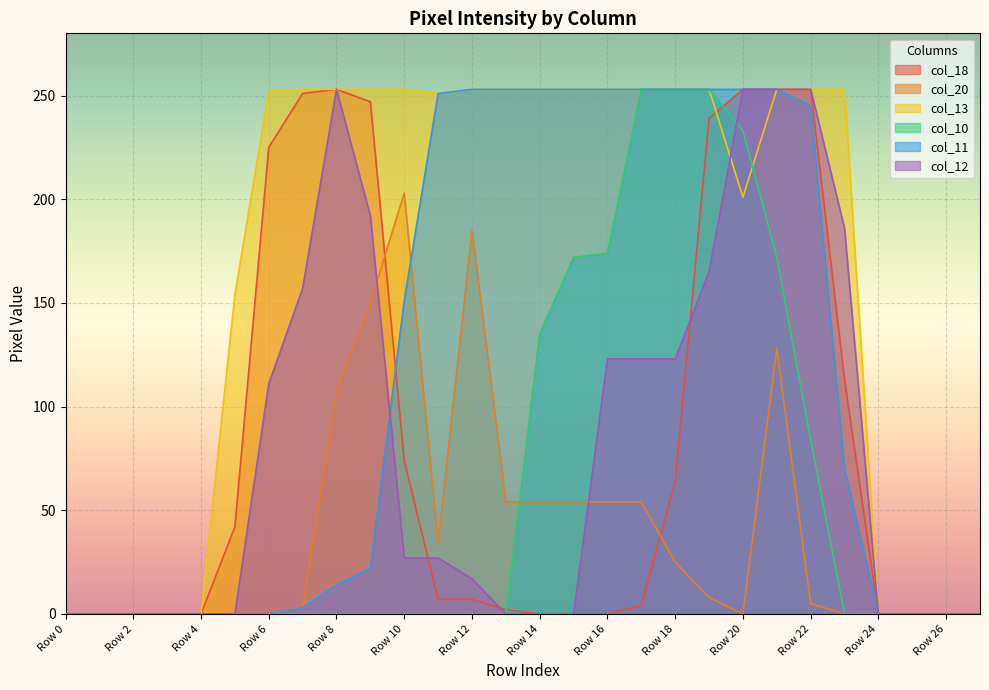

Which series has the largest total across all categories?

col_13